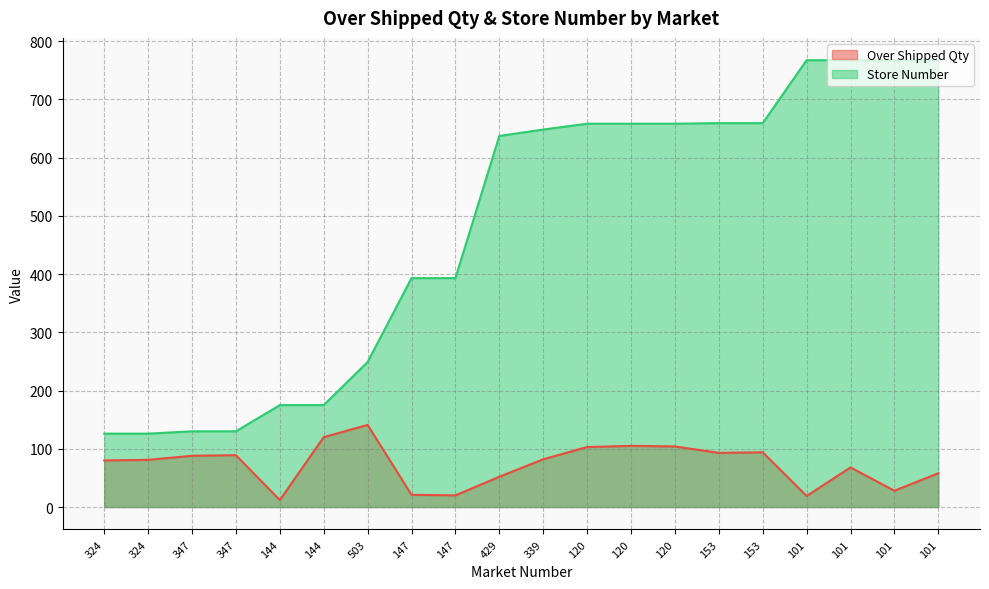

Which category has the highest value across all series?

101